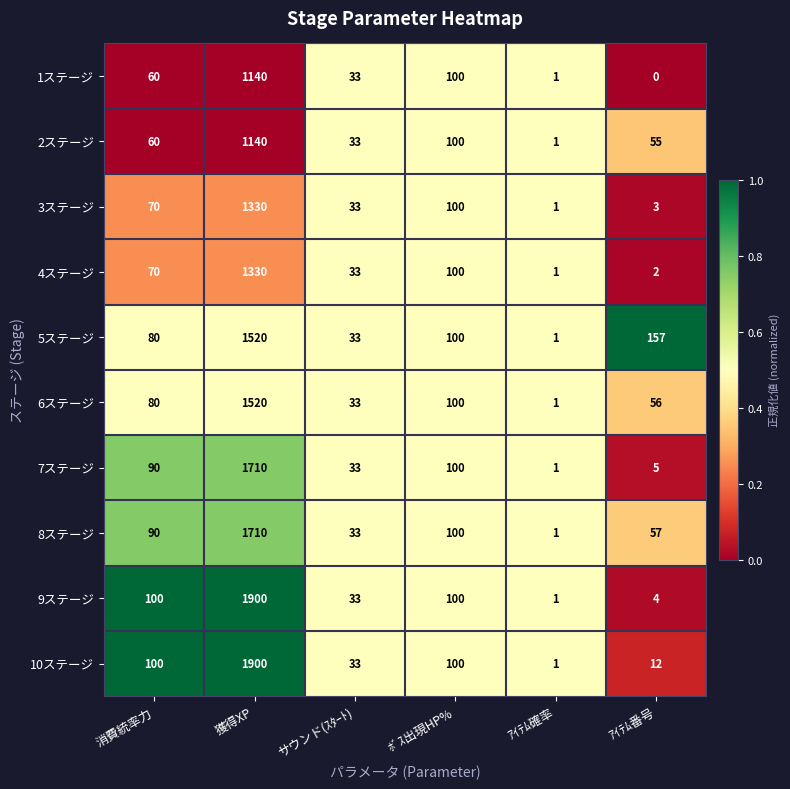

List the labels in order of 3ステージ value, largest first.

獲得XP, ﾎﾞｽ出現HP%, 消費統率力, サウンド(ｽﾀｰﾄ), ｱｲﾃﾑ番号, ｱｲﾃﾑ確率